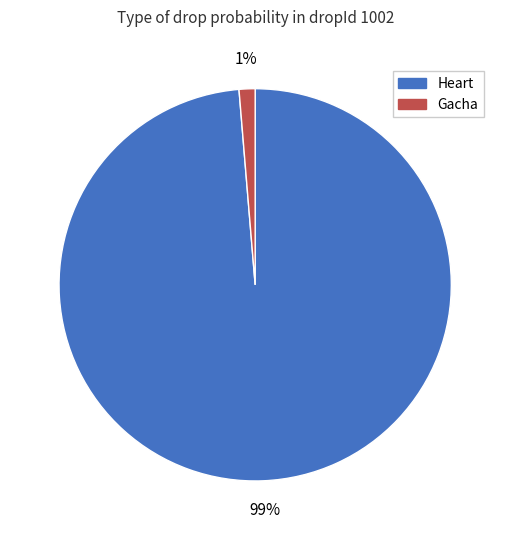

Which slice is the smallest?

Gacha